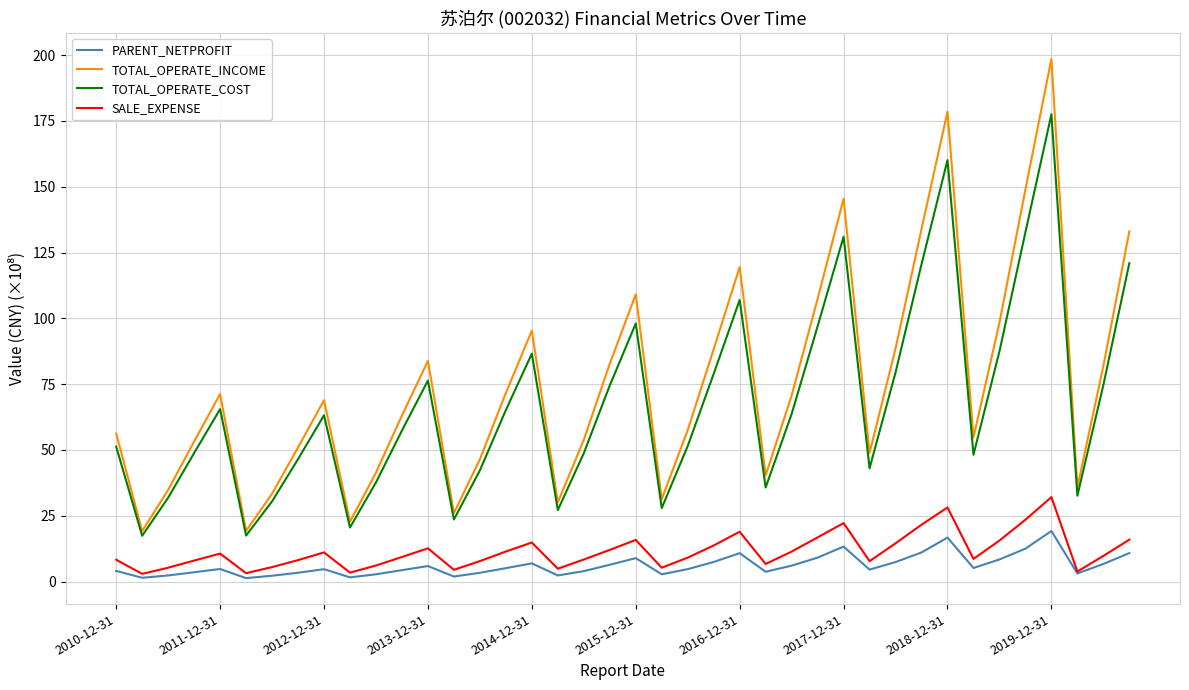

What are all the series names shown in the legend?

PARENT_NETPROFIT, TOTAL_OPERATE_INCOME, TOTAL_OPERATE_COST, SALE_EXPENSE